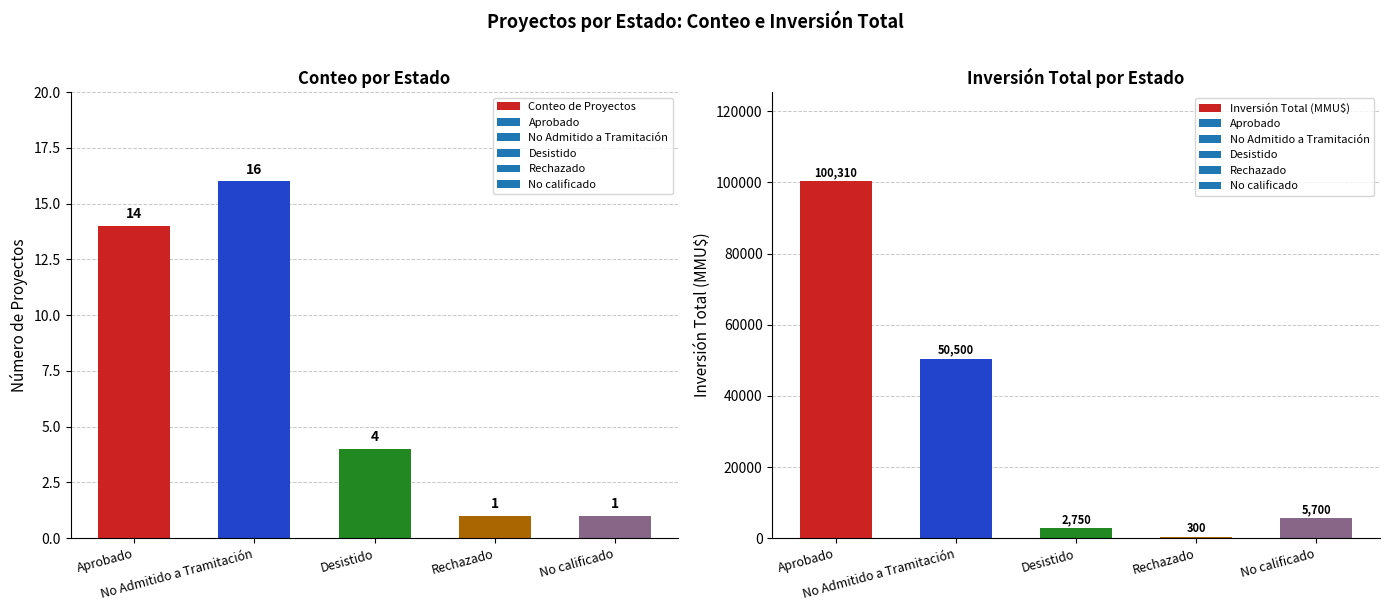

What is the label of the 2nd bar from the left?

No Admitido a Tramitación